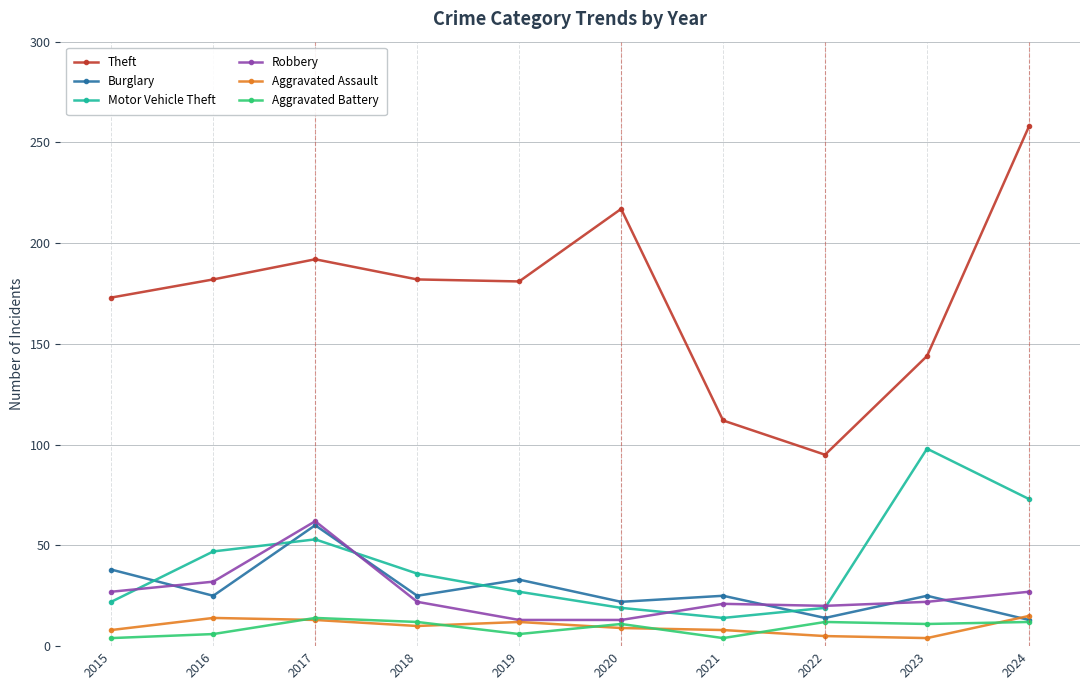

Where is the first local maximum for Motor Vehicle Theft?

2017